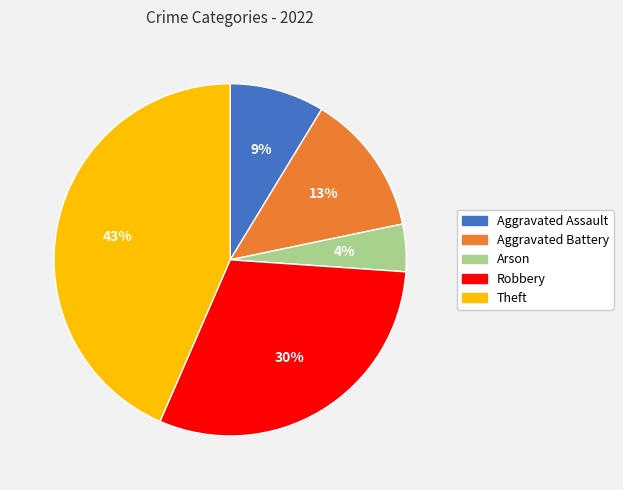

To the nearest percent, what percentage of the pie is Aggravated Battery?

13%